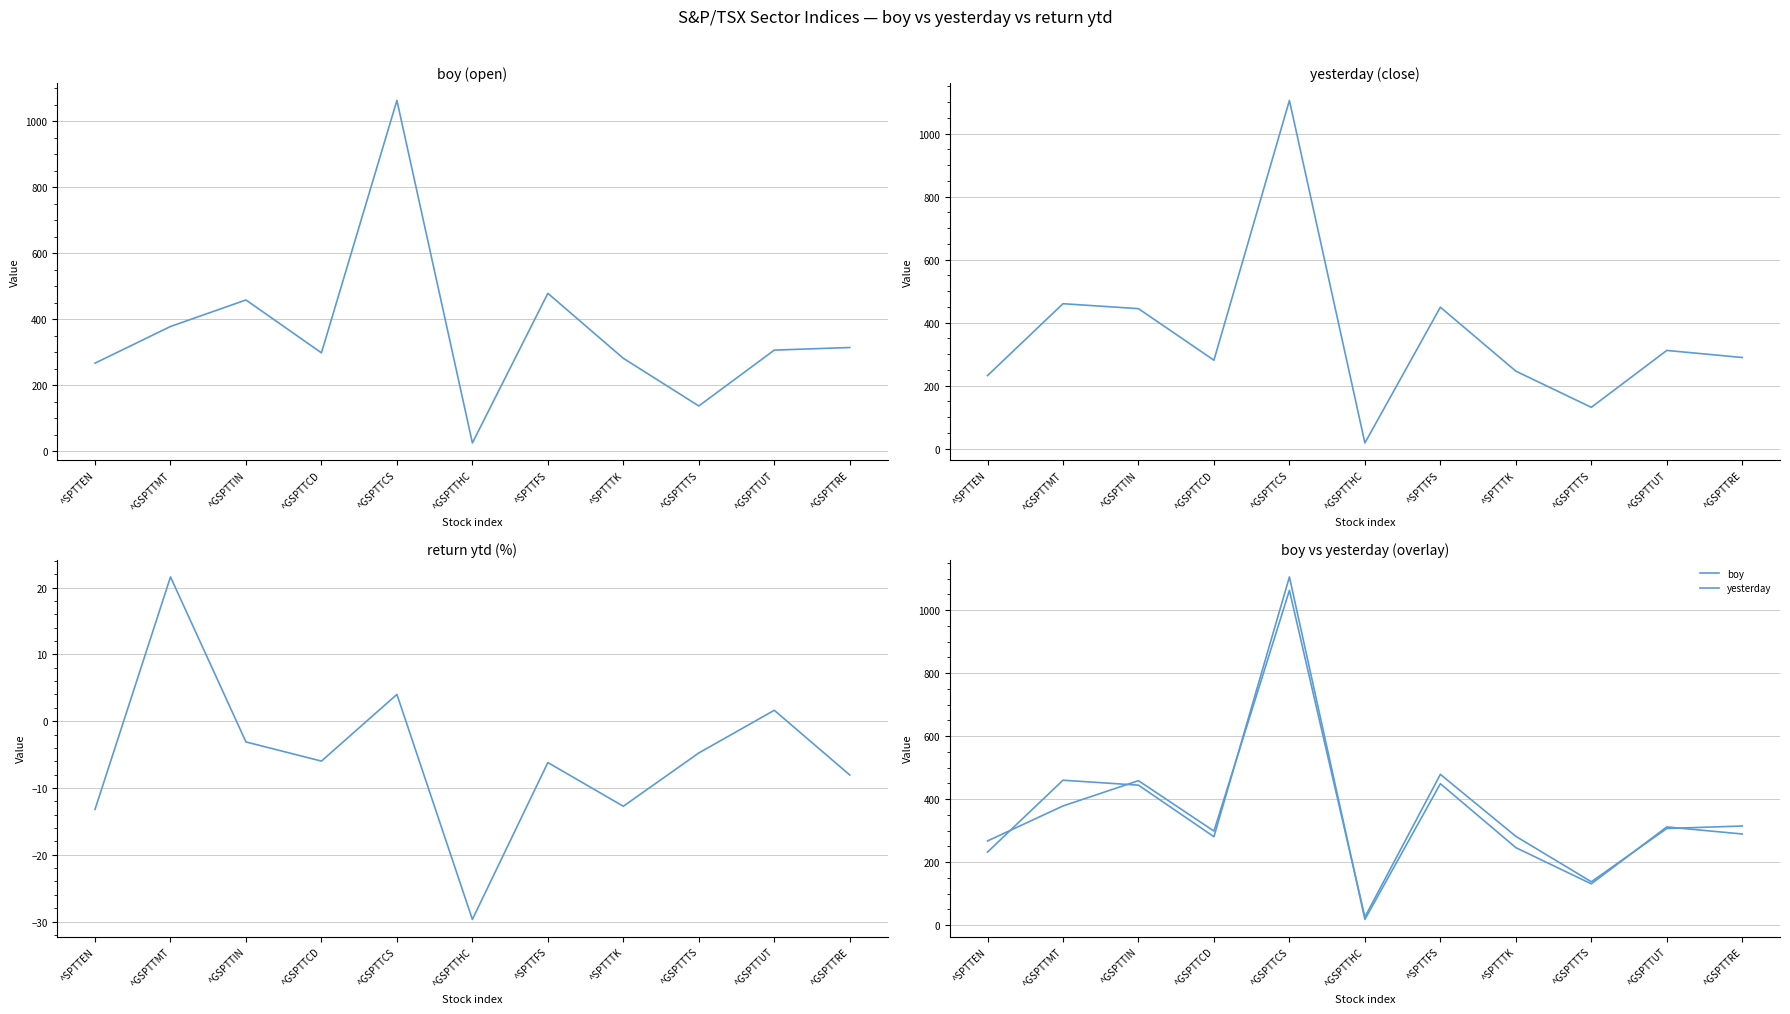

What is the greatest value displayed?

1105.0